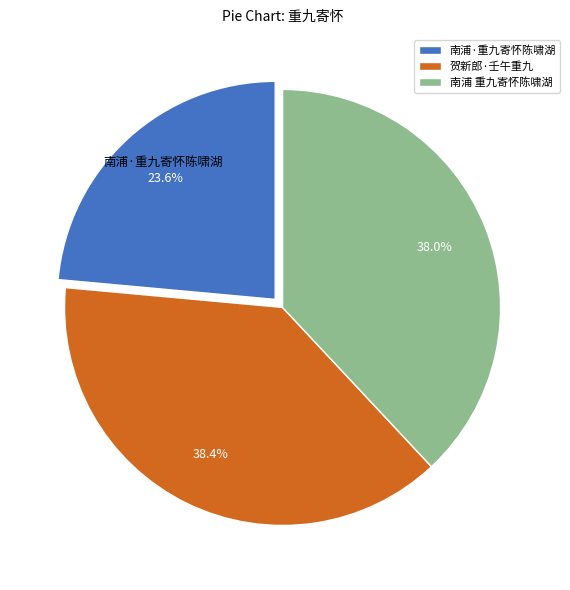

Which has a higher value, 南浦 重九寄怀陈啸湖 or 南浦·重九寄怀陈啸湖?

南浦 重九寄怀陈啸湖